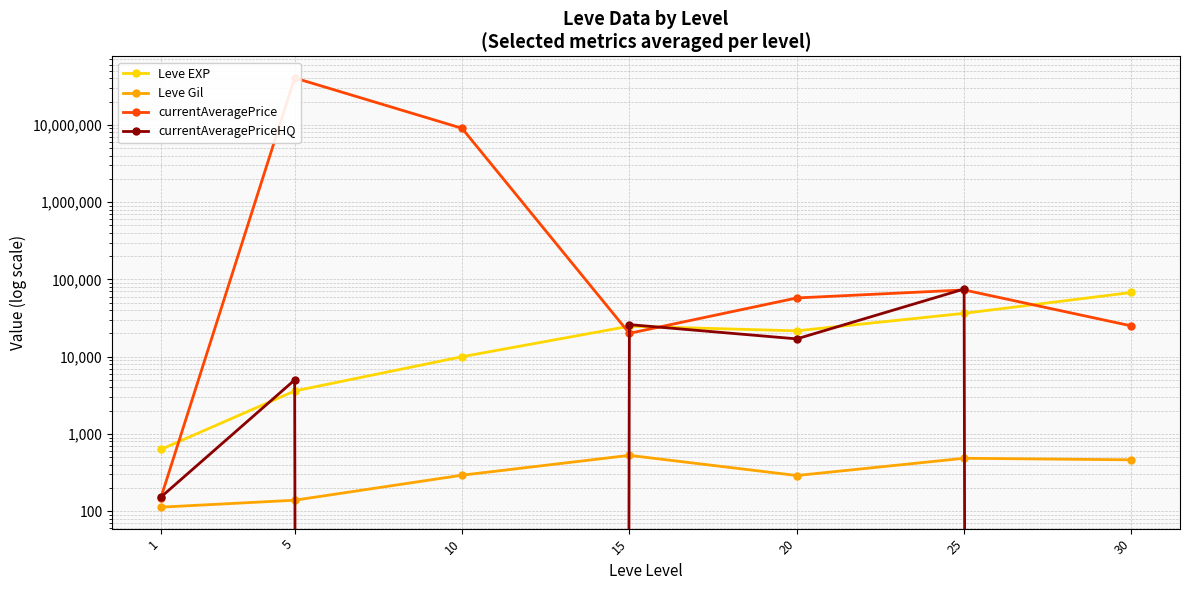

What value does the currentAveragePriceHQ series have at 25?

75000.0